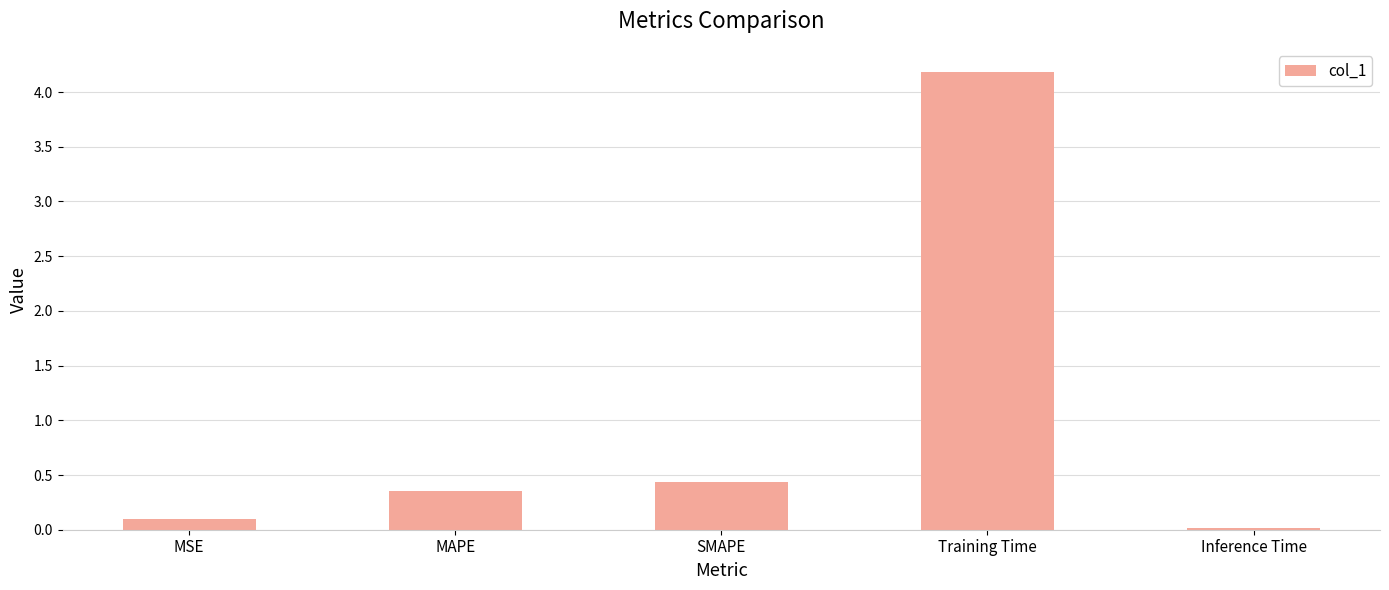

What is the label of the 2nd bar from the left?

MAPE